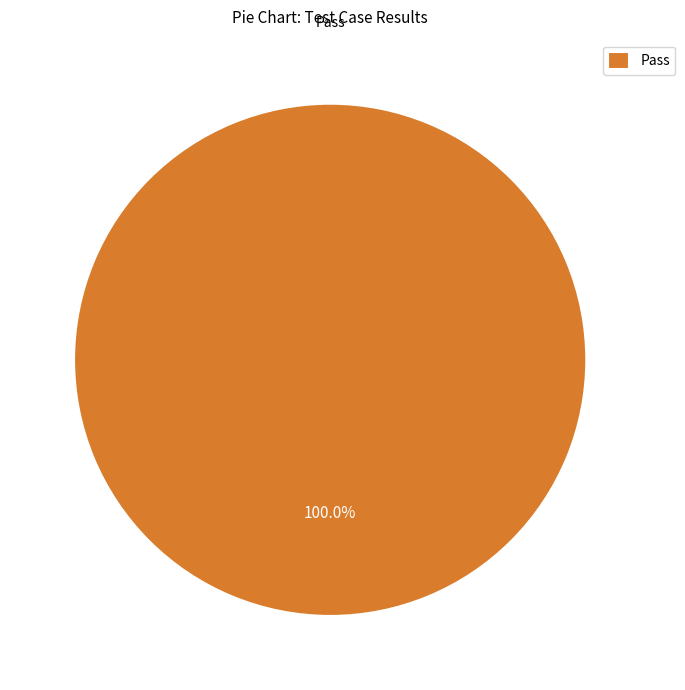

To the nearest percent, what portion does Pass represent?

100%